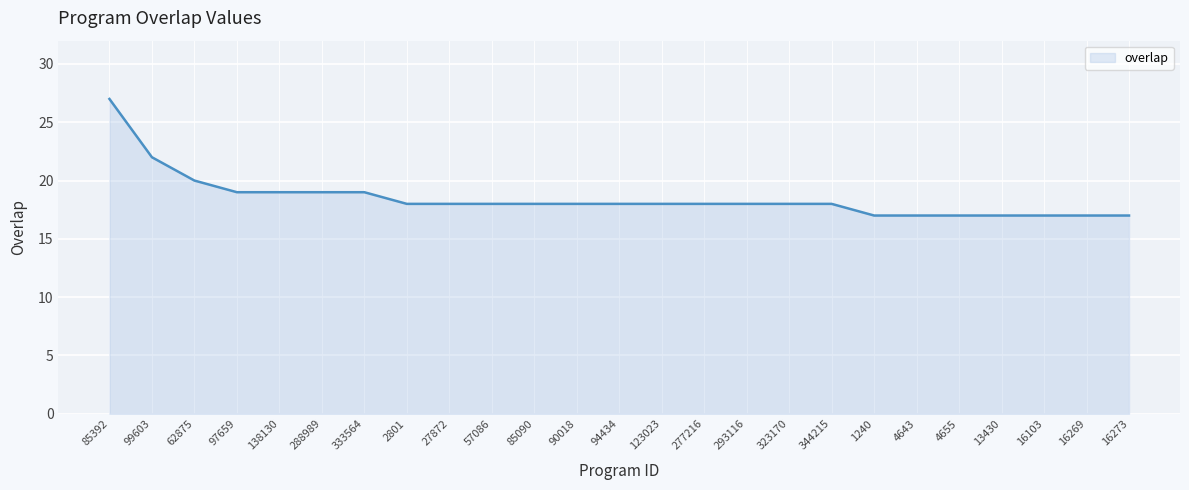

What is the smallest value displayed?

17